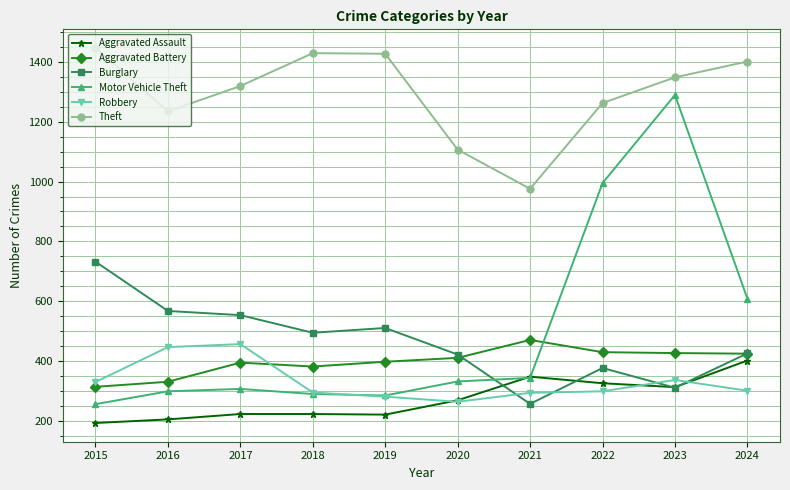

What is the sum of all Motor Vehicle Theft values?

4999